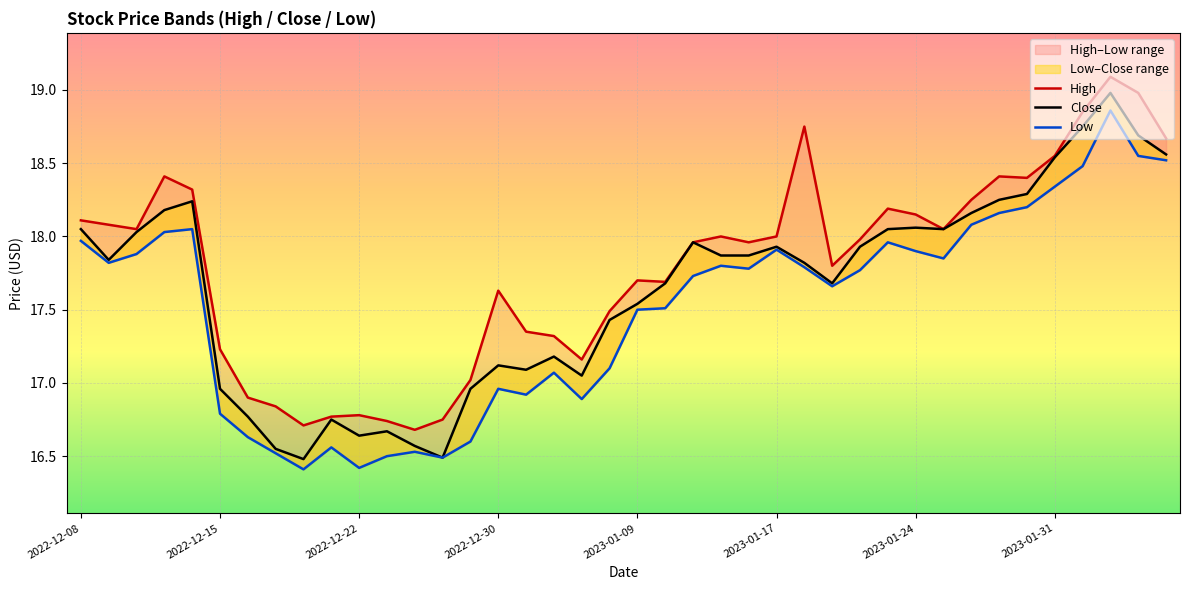

Is this an area chart (filled region under the line)?

No